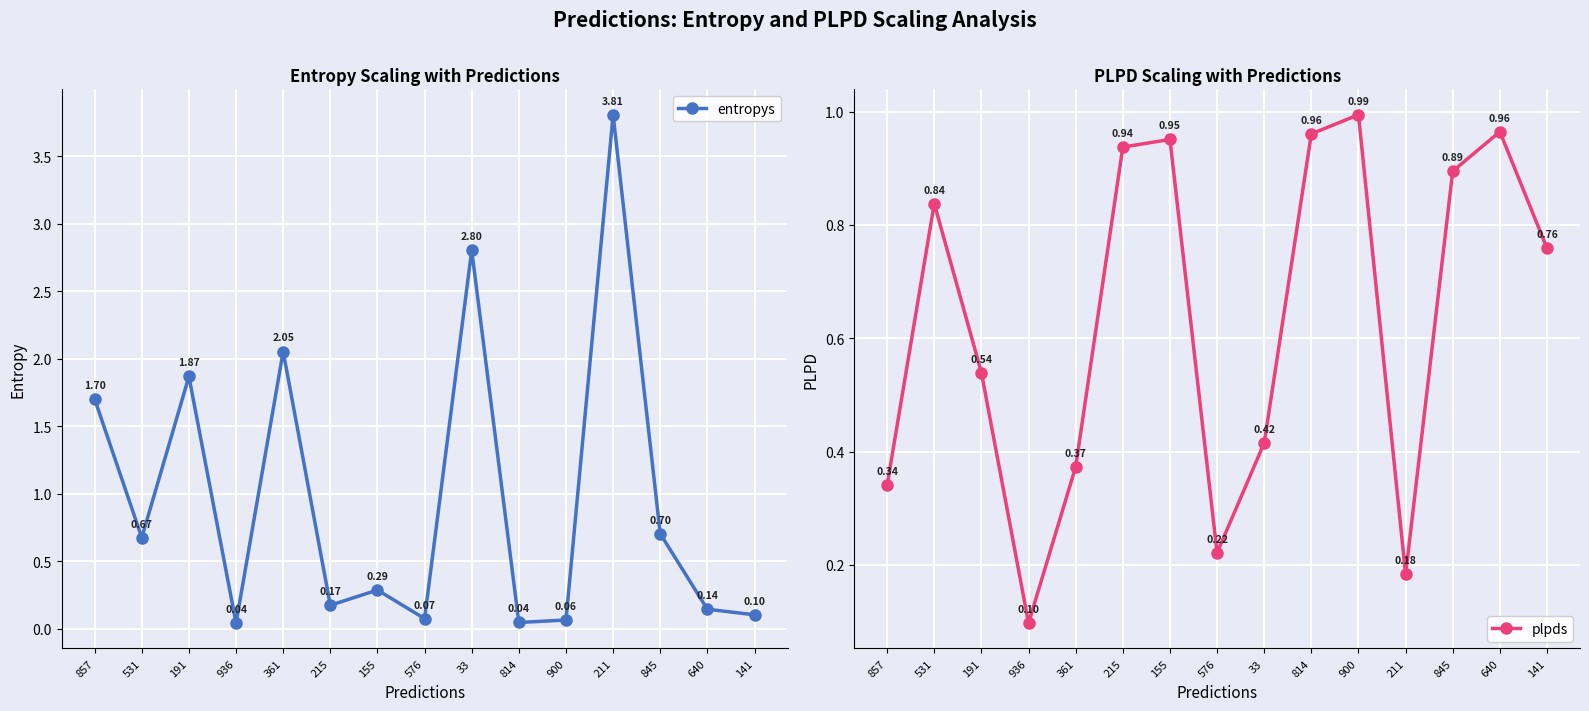

What is the difference between the maximum and minimum values in the entropys series?

3.8